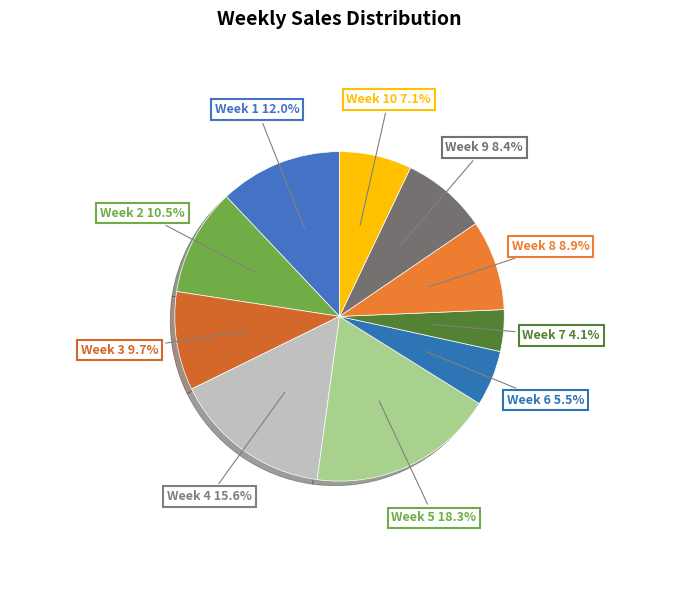

What is the largest slice in the pie chart?

Week 5